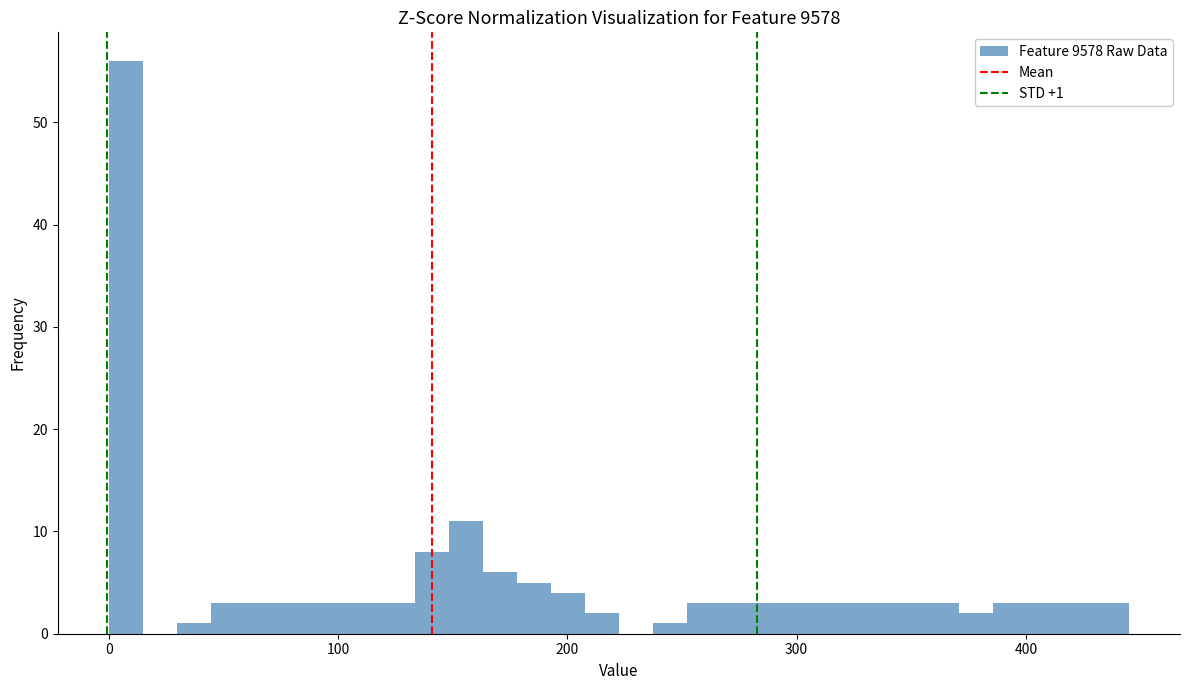

Around what value on the x-axis is the tallest bar? Give the approximate position of its centre, as read against the axis.

10